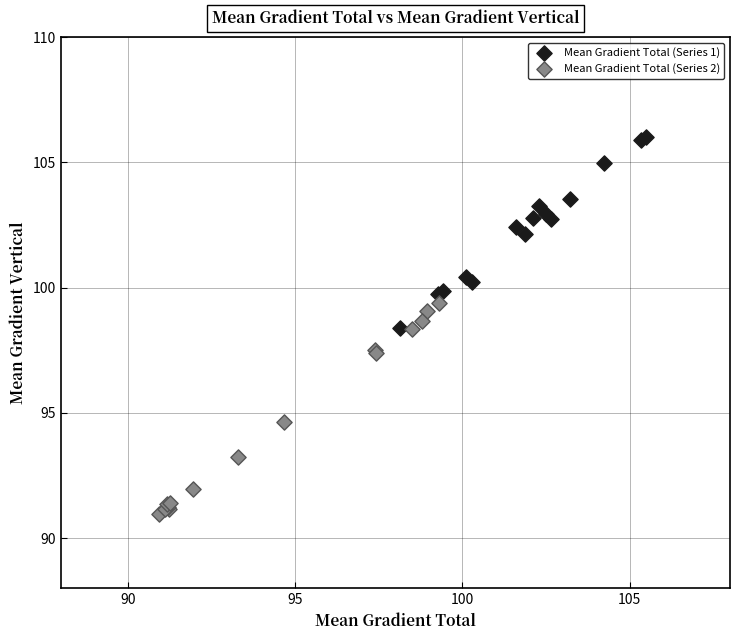

Which series reaches the minimum Y coordinate?

Mean Gradient Total (Series 2)